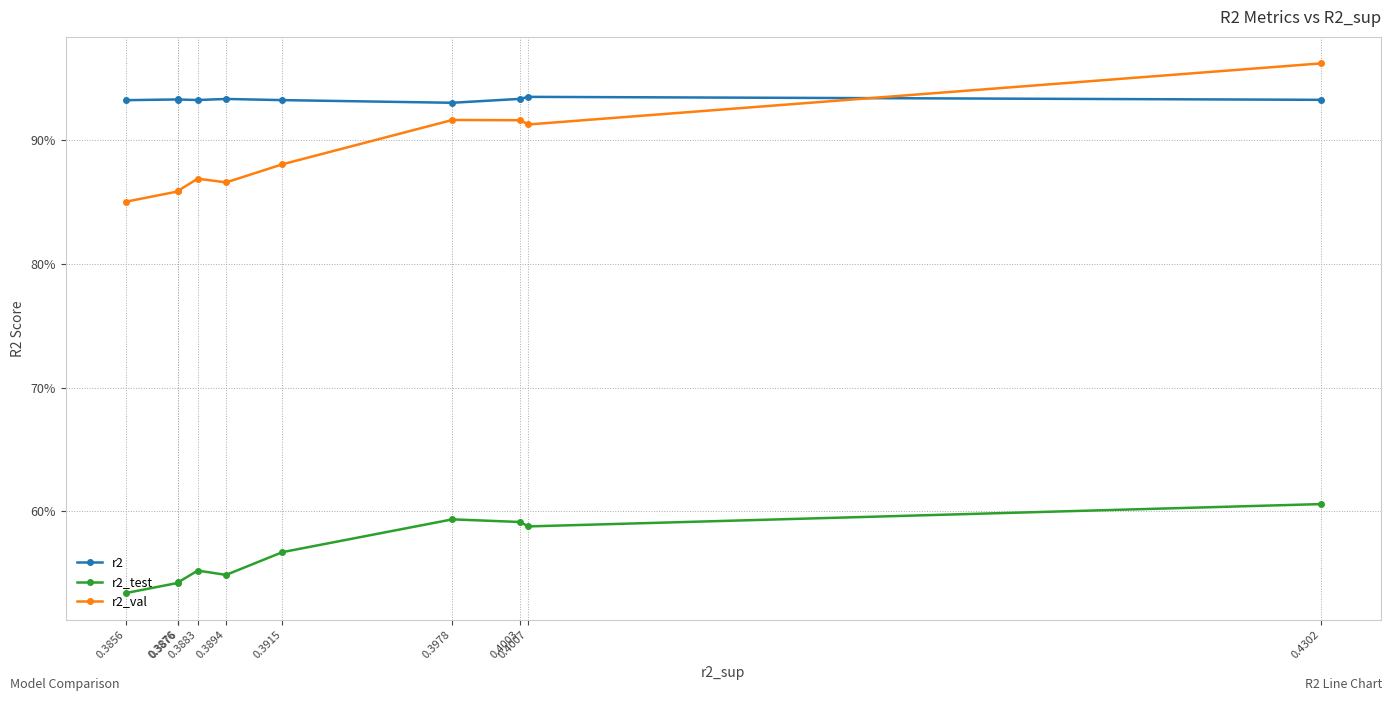

True or false: r2_test and r2_val cross at least once.

False